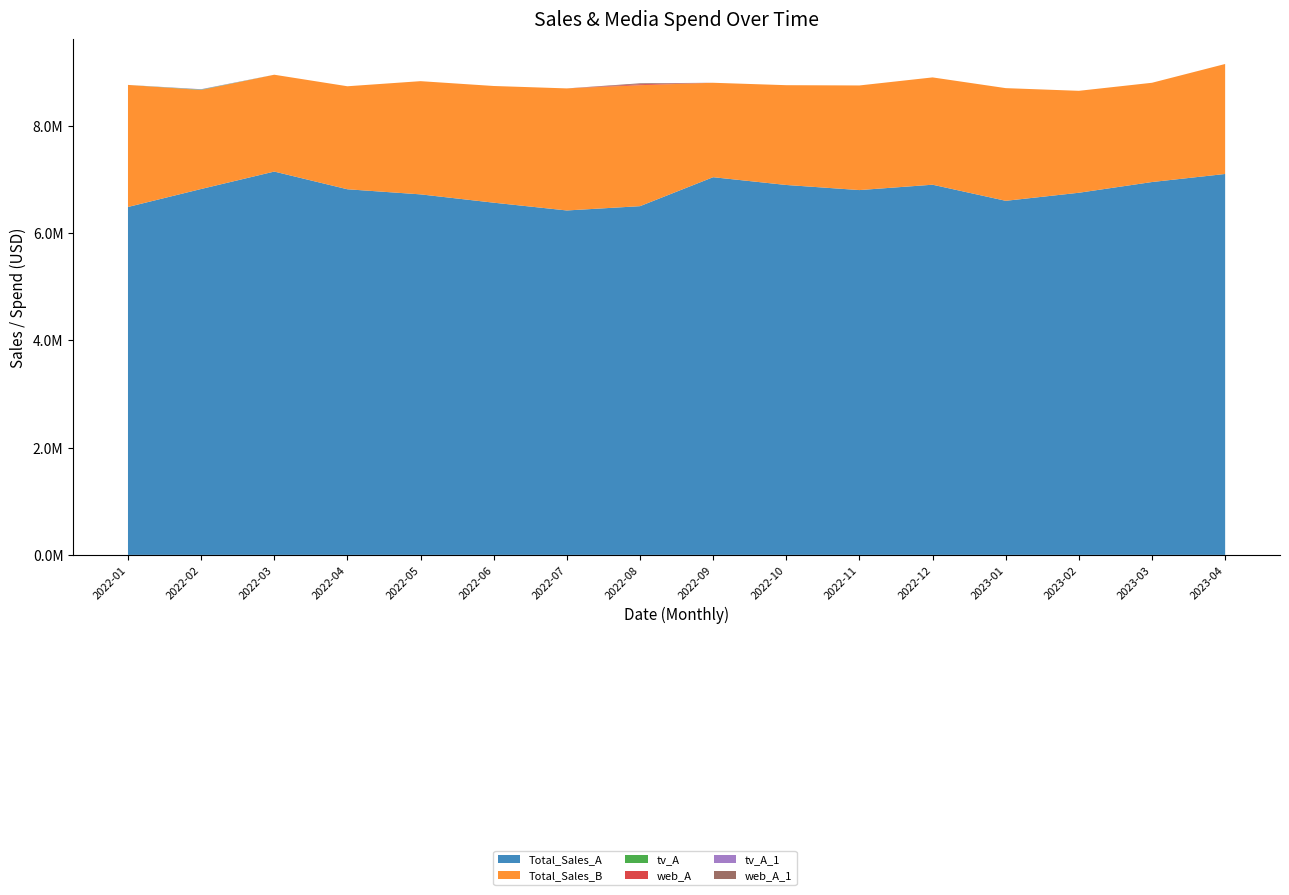

Reading left to right, list all the values displayed in this chart.

Total_Sales_A: 6485000	6820000	7145000	6815000	6720000	6565000	6420000	6500000	7040000	6895000	6800000	6900000	6600000	6750000	6950000	7100000
Total_Sales_B: 2275000	1845000	1805000	1920000	2110000	2175000	2275000	2255000	1760000	1860000	1950000	2000000	2100000	1900000	1850000	2050000
tv_A: 0	7500	0	0	0	0	0	0	0	0	0	0	0	0	0	0
web_A: 0	0	0	0	0	0	0	17500	0	0	0	0	0	0	0	0
tv_A_1: 0	7500	0	0	0	0	0	0	0	0	0	0	0	0	0	0
web_A_1: 0	0	0	0	0	0	0	17500	0	0	0	0	0	0	0	0